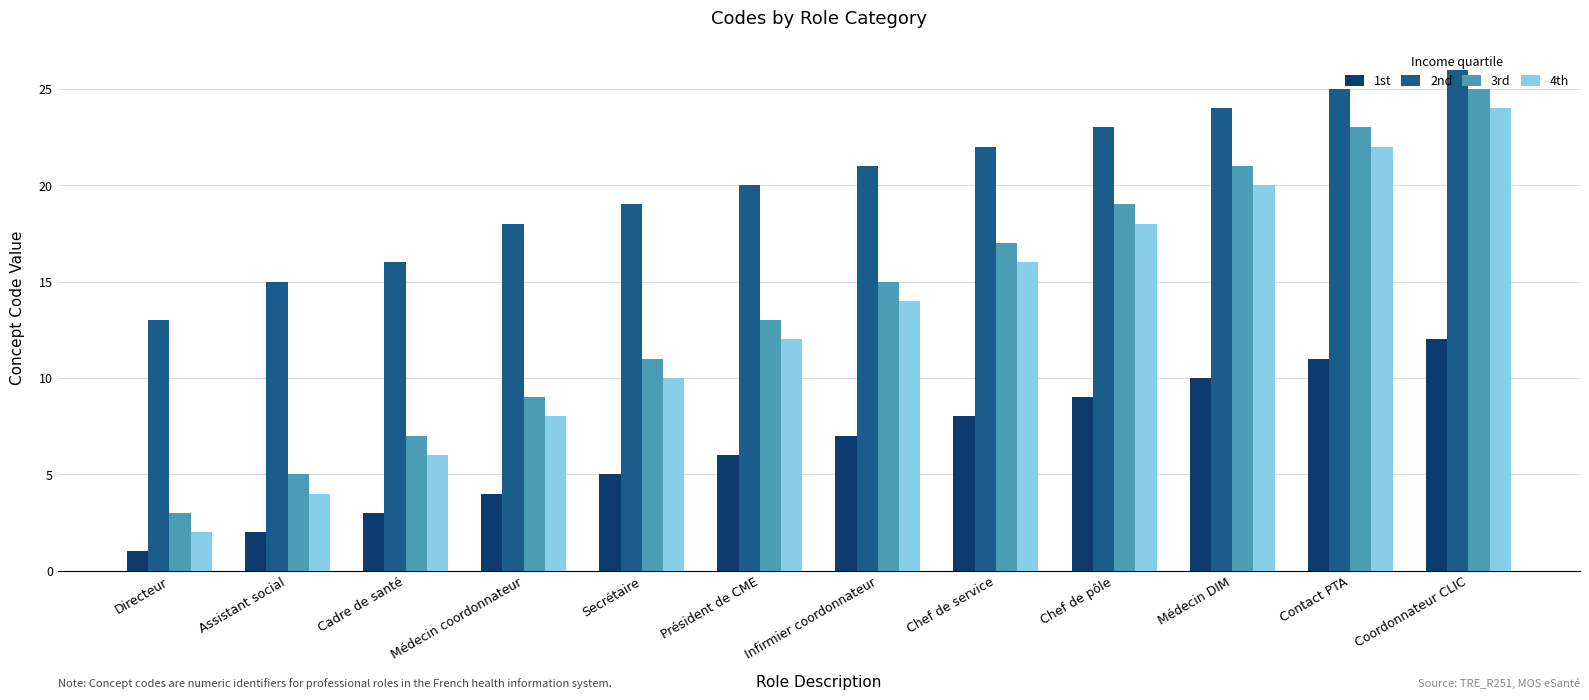

How many bars are there in each group?

4